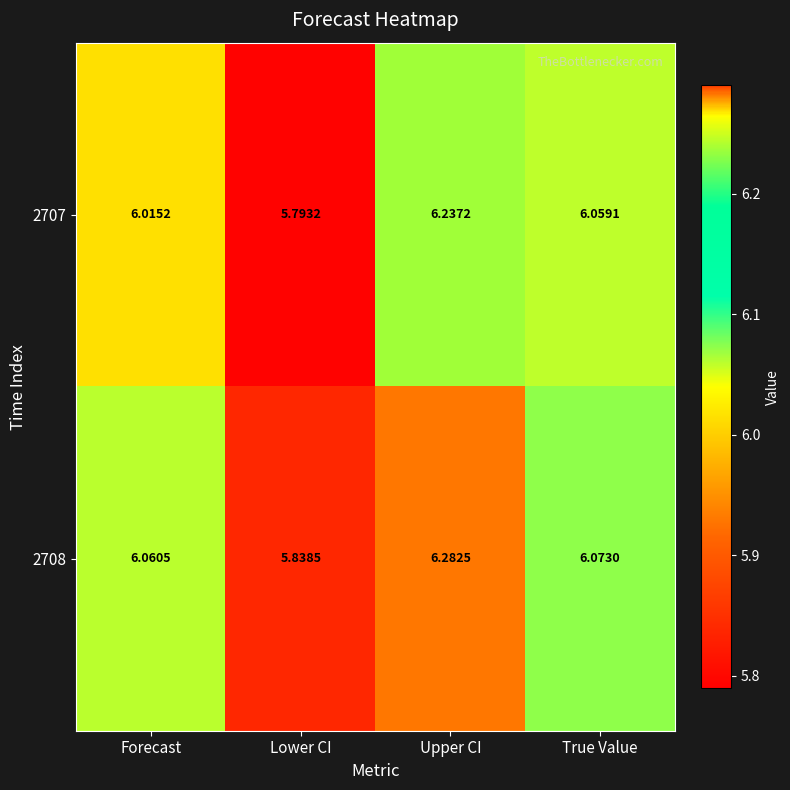

At which label does 2708 first exceed 6?

Forecast